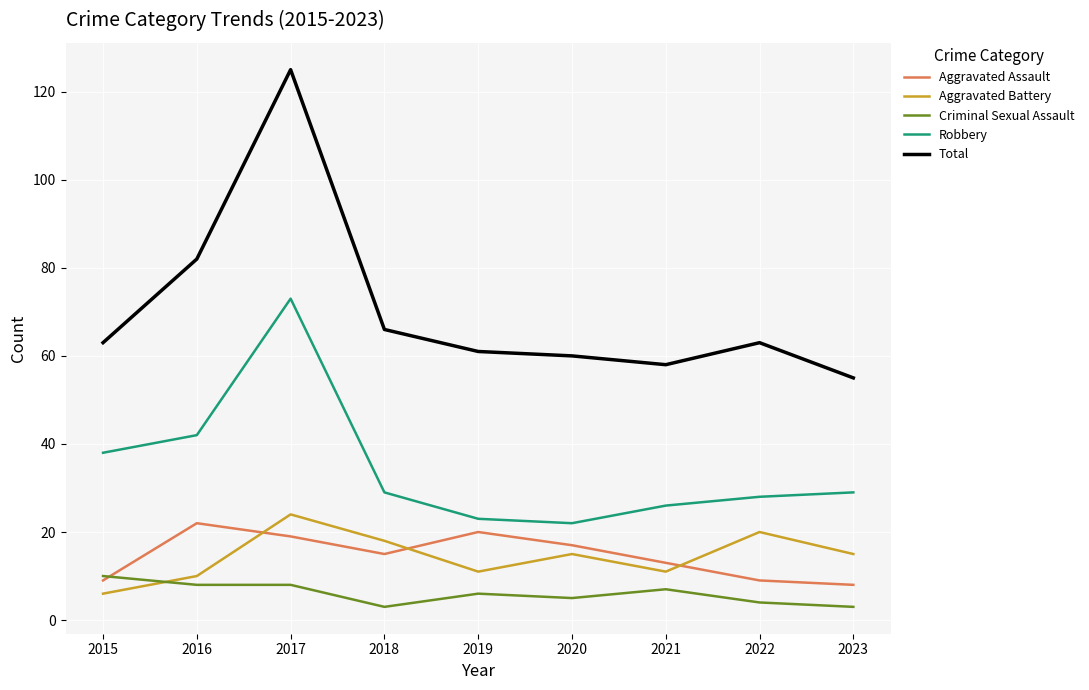

True or false: Criminal Sexual Assault has more than 0 points higher than both neighbors.

True